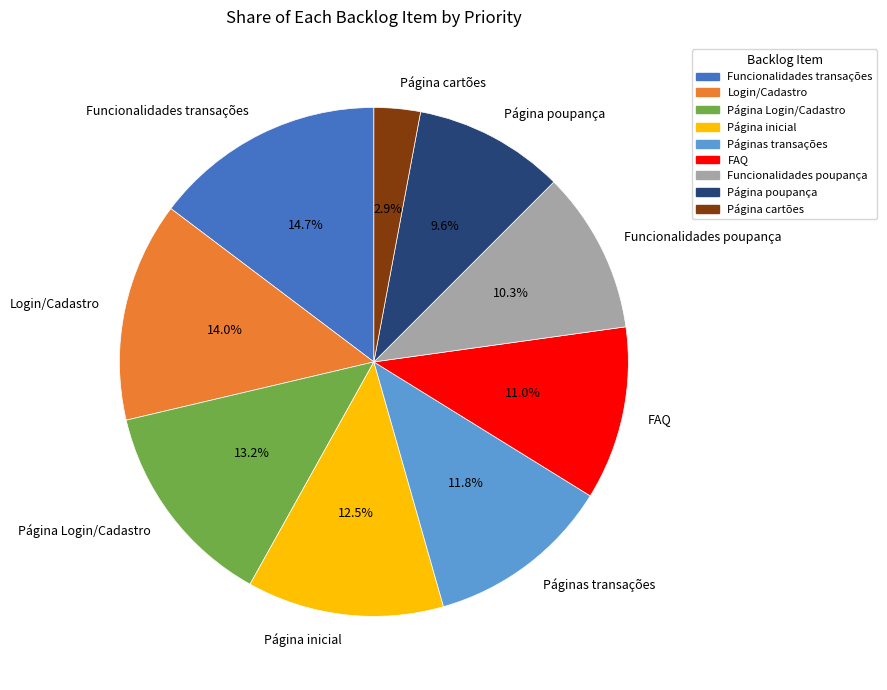

To the nearest percent, what is the combined percentage of FAQ and Funcionalidades poupança?

21%